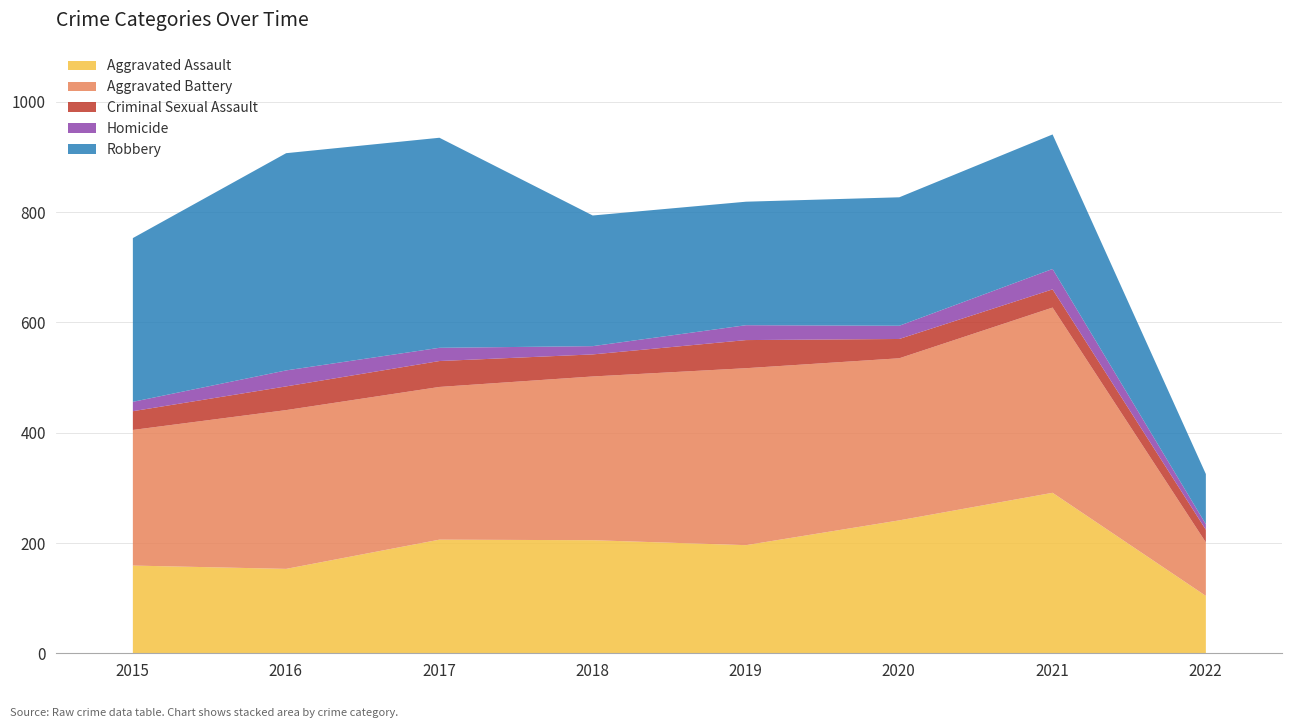

In Aggravated Assault, how many points are higher than both neighbors (excluding endpoints)?

2